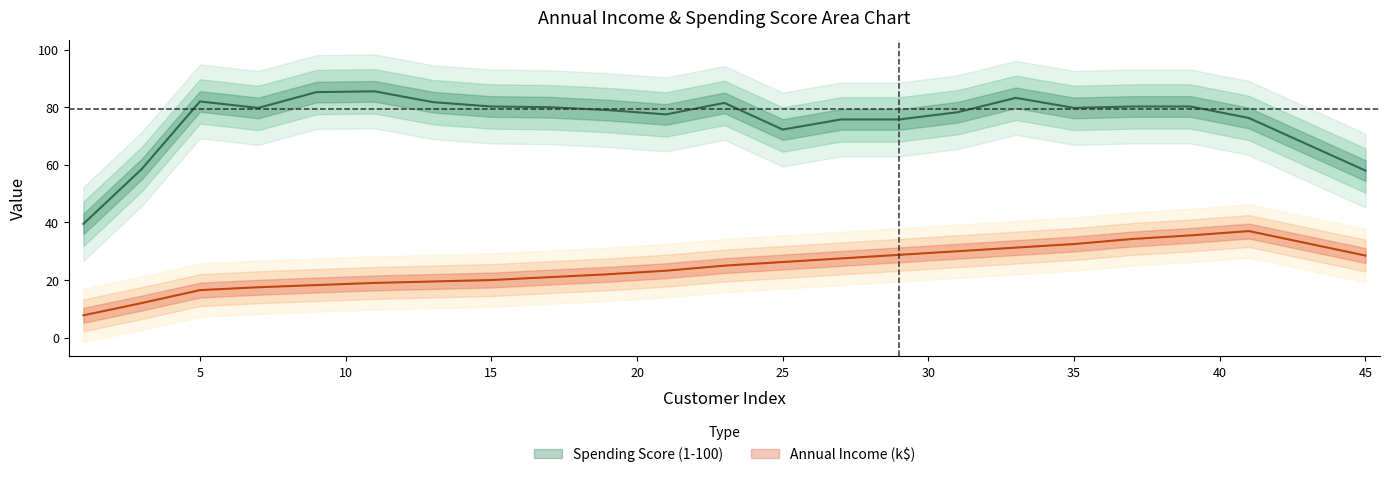

Is this an area chart (filled region under the line)?

No